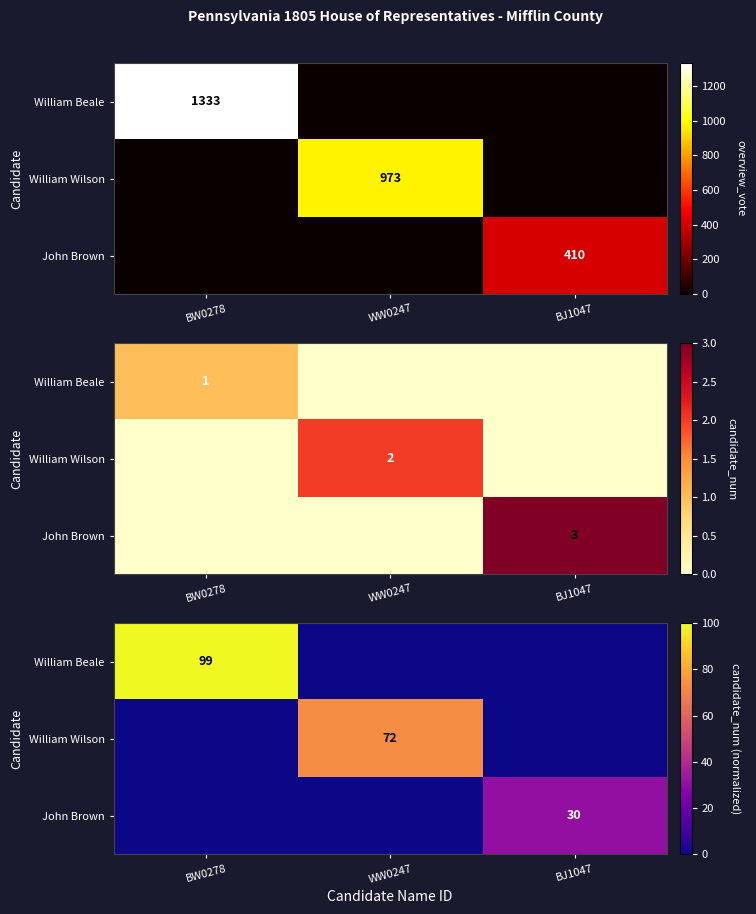

Which series has the widest spread of values?

William Beale